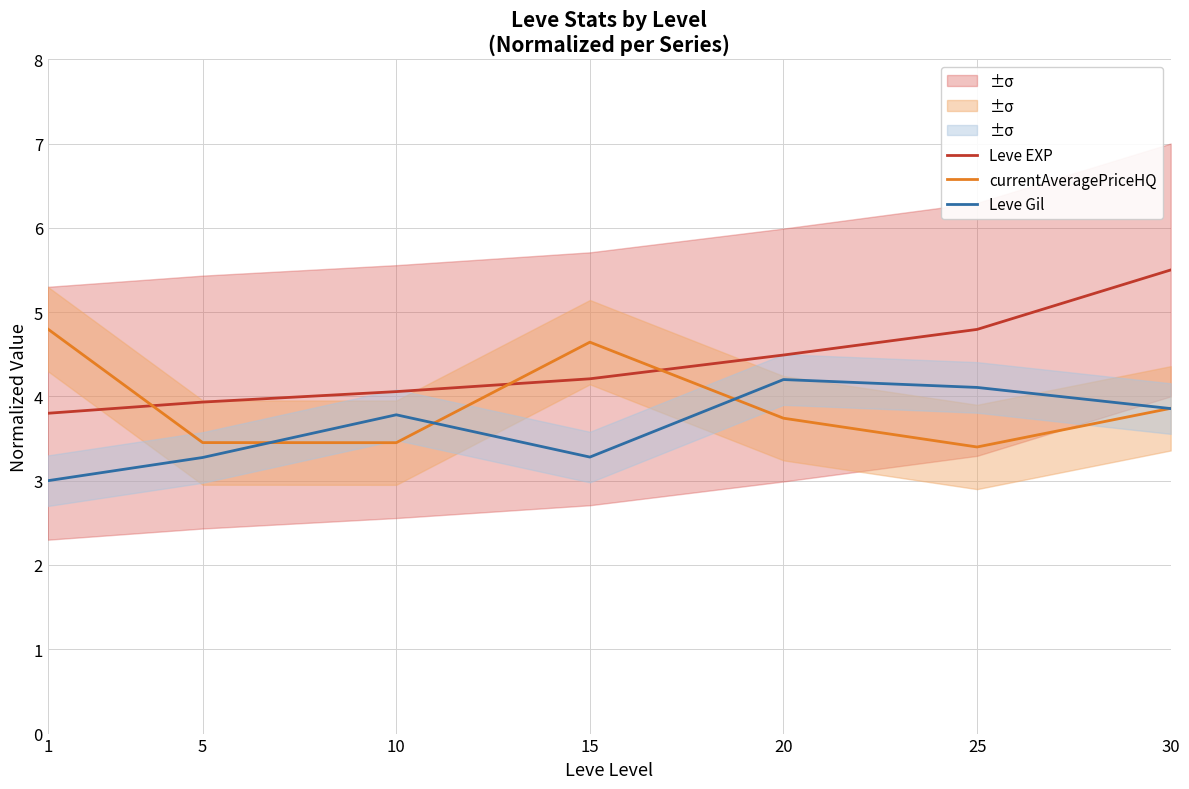

True or false: Leve EXP and Leve Gil intersect in this chart.

False